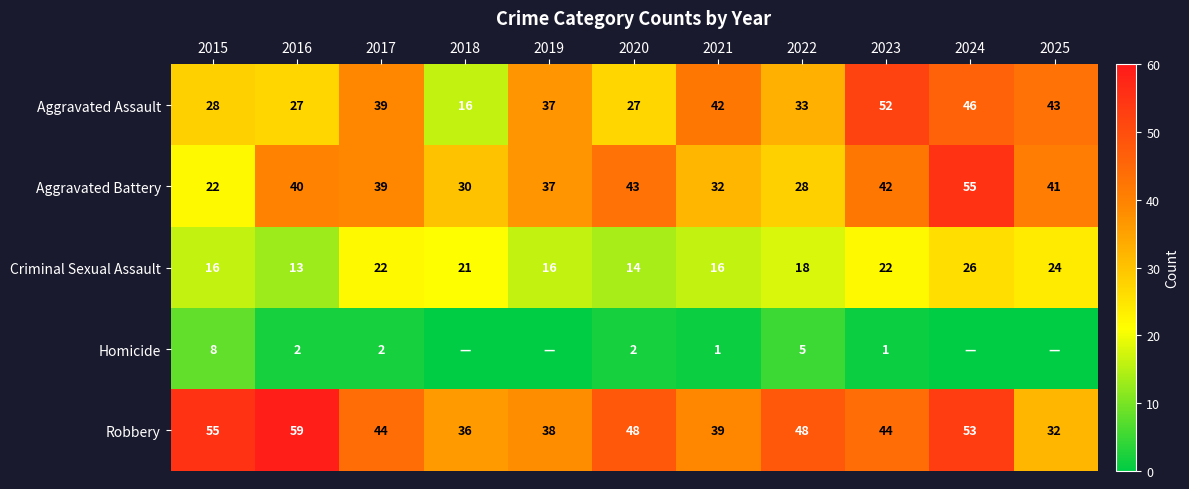

What is the sum of the Robbery values at 2016 and 2022?

107